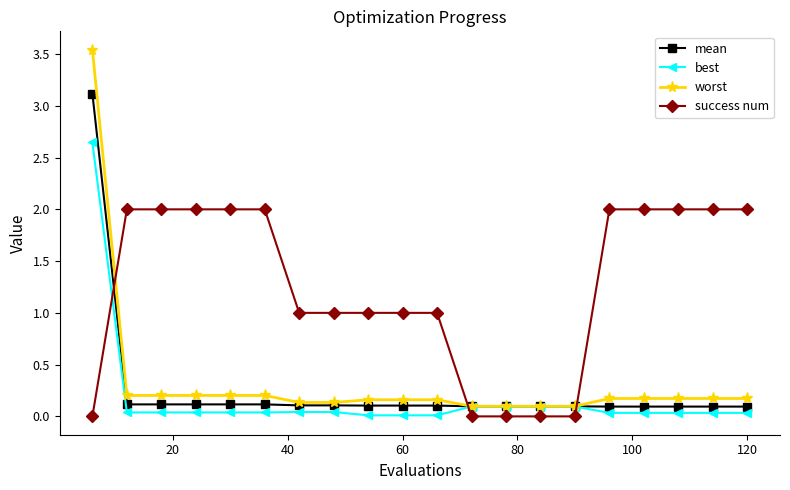

List the series in order of their peak value, highest first.

worst, mean, best, success num